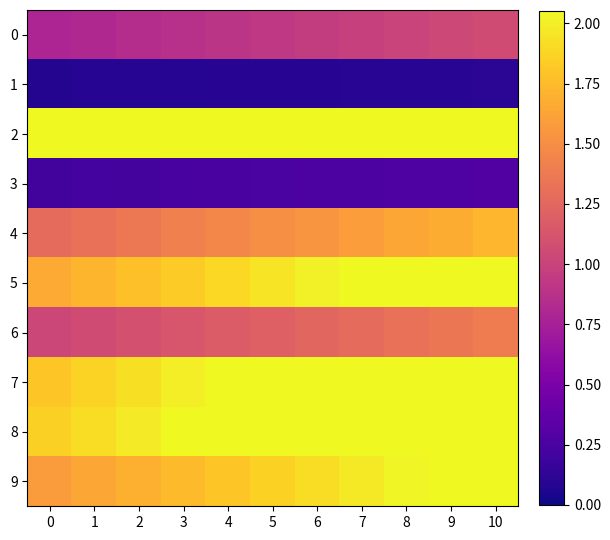

Reading left to right, extract all data points from this chart.

0: 0=0.8	1=0.8	2=0.8	3=0.9	4=0.9	5=0.9	6=1.0	7=1.0	8=1.0	9=1.0	10=1.1
1: 0=0.1	1=0.1	2=0.1	3=0.1	4=0.1	5=0.1	6=0.1	7=0.1	8=0.1	9=0.1	10=0.1
2: 0=2.0	1=2.0	2=2.0	3=2.0	4=2.0	5=2.0	6=2.0	7=2.0	8=2.0	9=2.0	10=2.0
3: 0=0.2	1=0.2	2=0.2	3=0.2	4=0.2	5=0.2	6=0.3	7=0.3	8=0.3	9=0.3	10=0.3
4: 0=1.3	1=1.3	2=1.4	3=1.4	4=1.5	5=1.5	6=1.5	7=1.6	8=1.6	9=1.7	10=1.7
5: 0=1.7	1=1.7	2=1.8	3=1.8	4=1.9	5=2.0	6=2.0	7=2.0	8=2.0	9=2.0	10=2.0
6: 0=1.0	1=1.1	2=1.1	3=1.1	4=1.2	5=1.2	6=1.2	7=1.3	8=1.3	9=1.4	10=1.4
7: 0=1.8	1=1.9	2=1.9	3=2.0	4=2.0	5=2.0	6=2.0	7=2.0	8=2.0	9=2.0	10=2.0
8: 0=1.9	1=1.9	2=2.0	3=2.0	4=2.0	5=2.0	6=2.0	7=2.0	8=2.0	9=2.0	10=2.0
9: 0=1.6	1=1.6	2=1.7	3=1.8	4=1.8	5=1.9	6=1.9	7=2.0	8=2.0	9=2.0	10=2.0